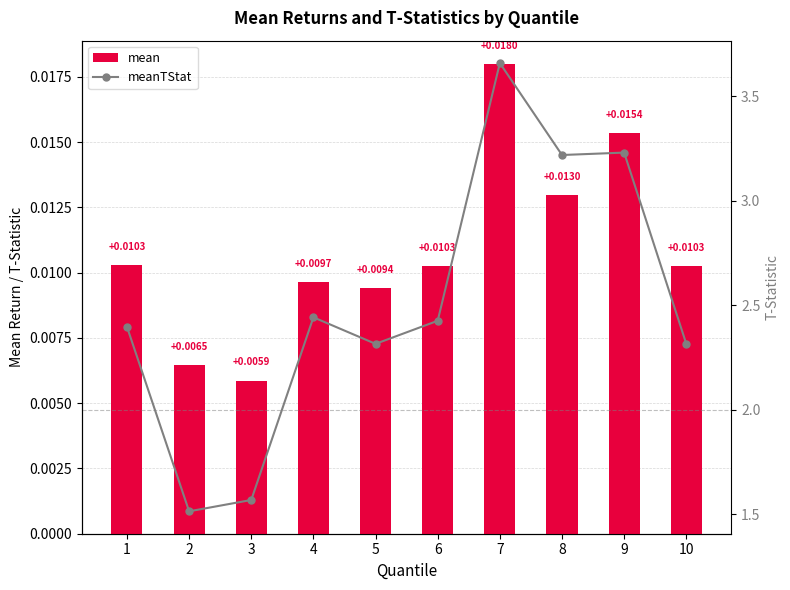

Rank the series by their average value, from highest to lowest.

meanTStat, mean